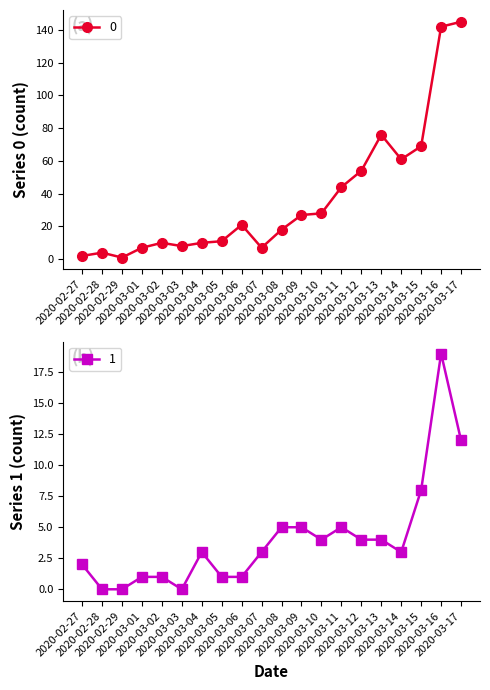

What is the total value across all series at 2020-02-28?

4